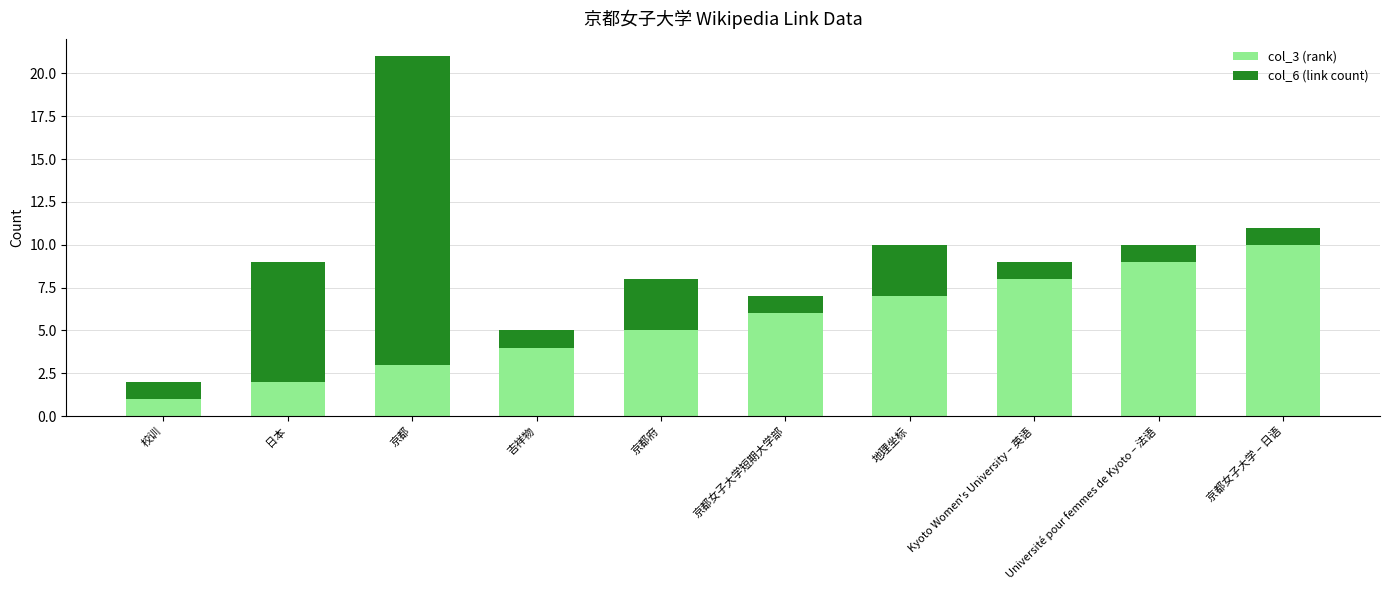

True or false: col_3 (rank) has a value of 10 at 京都女子大学 – 日语.

True